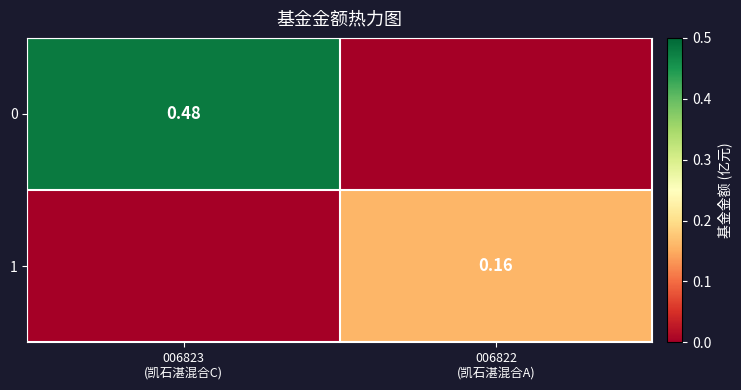

Where is 0 nearest to the value 0?

006822 (凯石湛混合A)